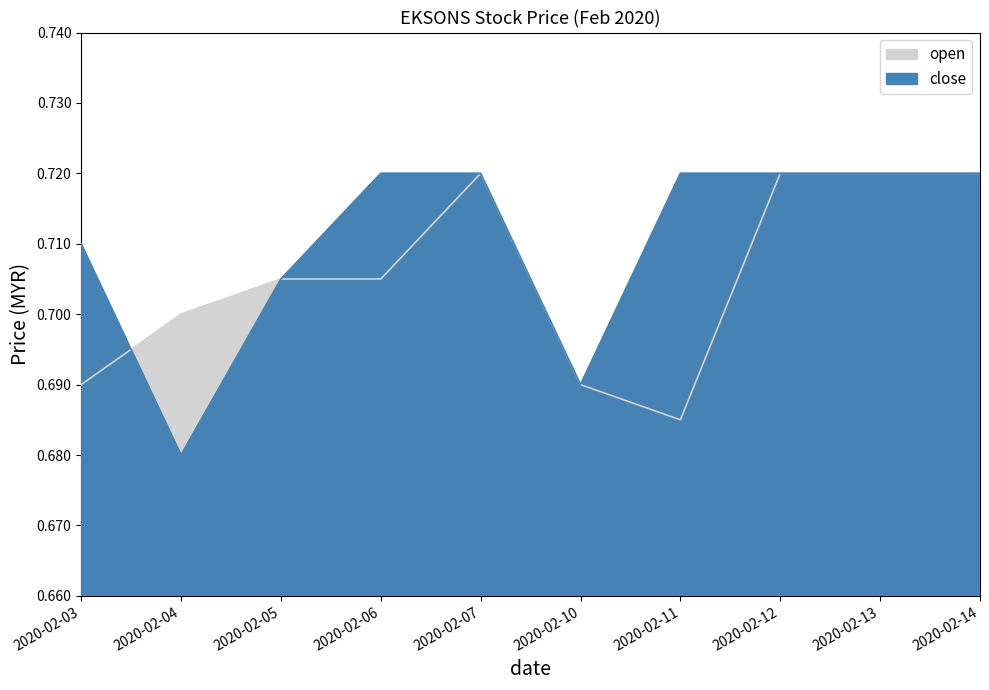

Rank the series at 2020-02-04 from highest to lowest value.

open, close